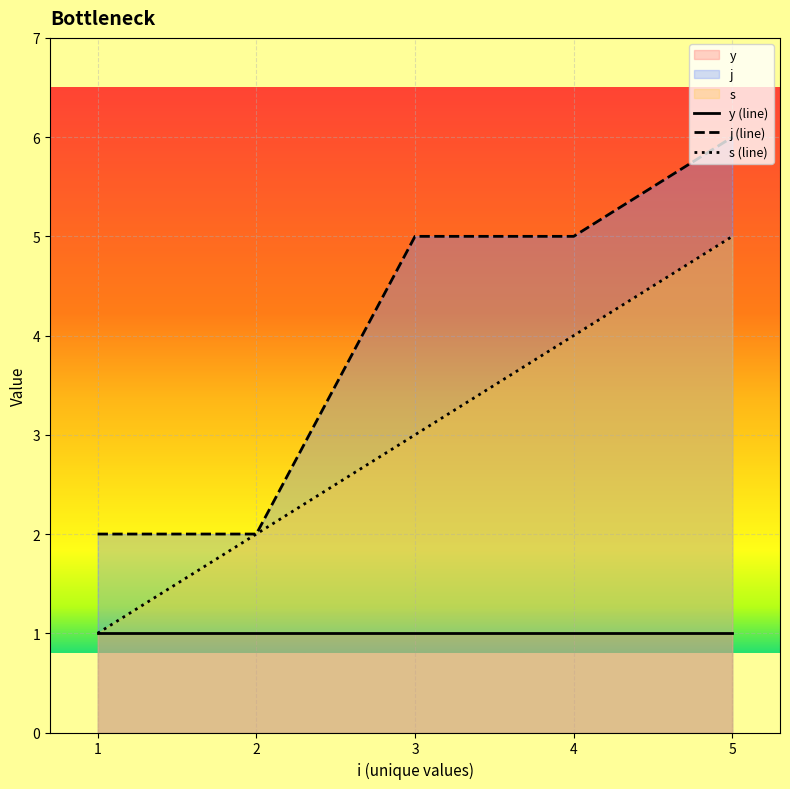

What is the highest value of the y (line) series?

1